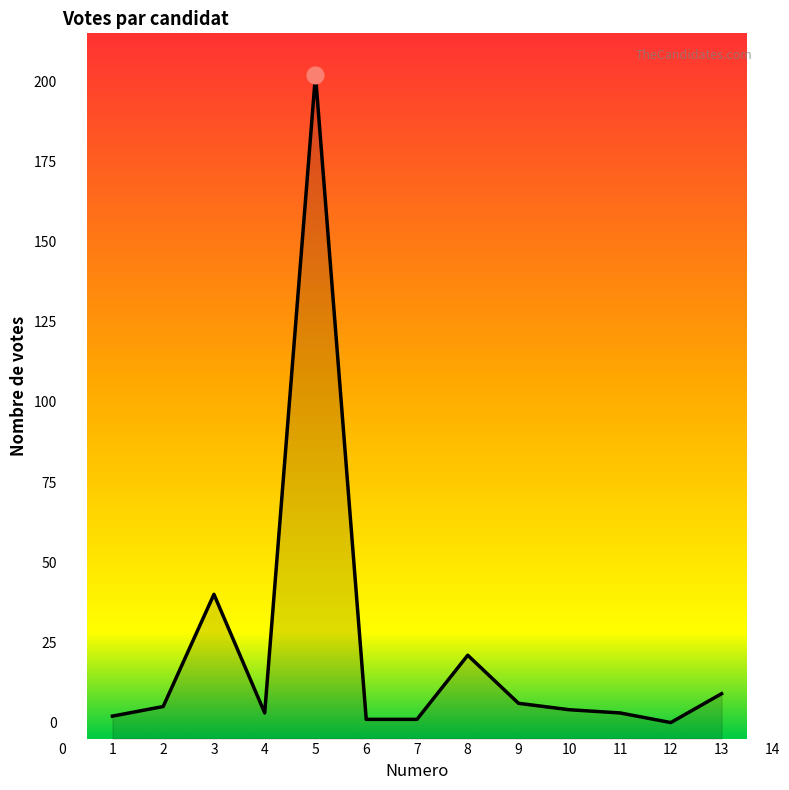

Which has a higher value, 4 or 7?

4